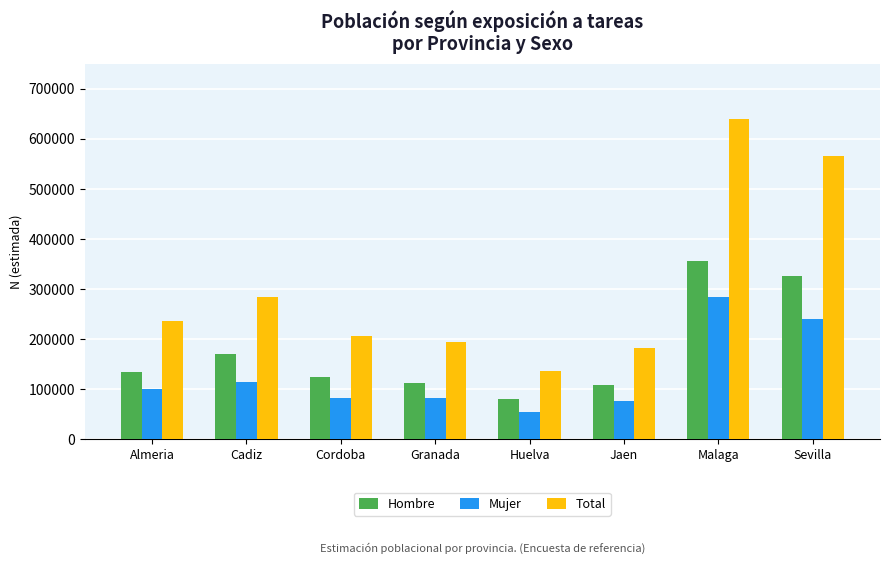

Is the value of Total at Granada greater than the value of Mujer at Huelva?

Yes